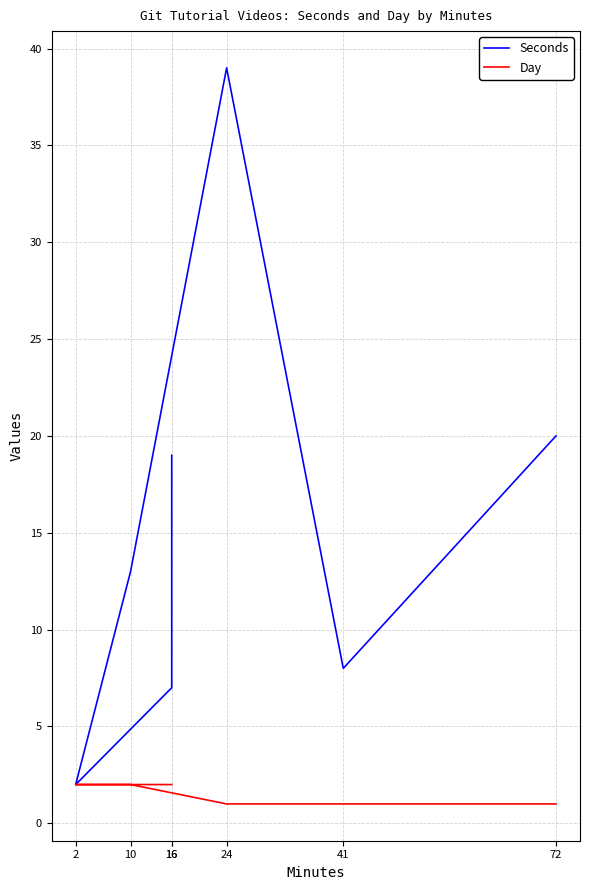

Reading left to right, extract all data points from this chart.

Seconds: 20	8	39	13	2	7	19
Day: 1	1	1	2	2	2	2